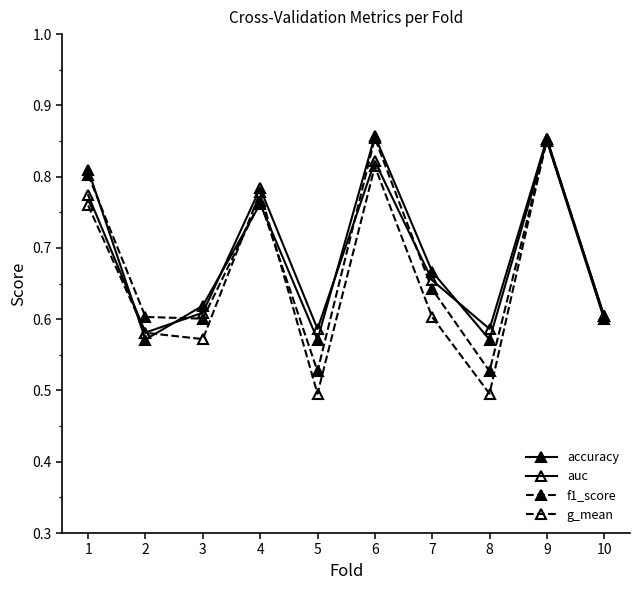

What is the sum of the accuracy values at 7 and 9?

1.5